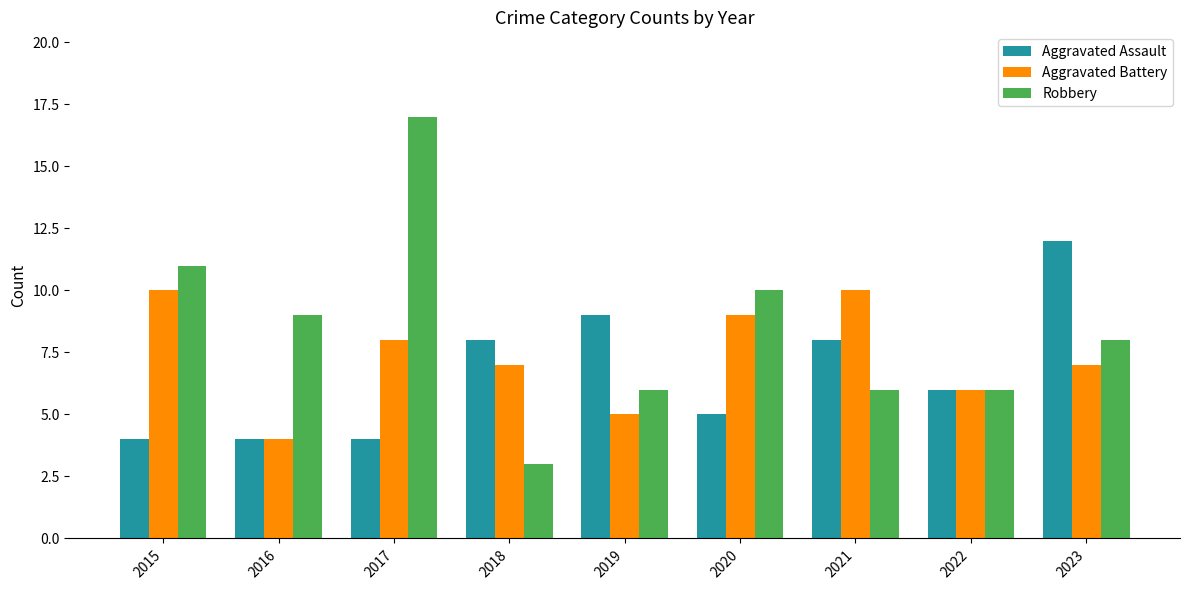

What are all the series names shown in the legend?

Aggravated Assault, Aggravated Battery, Robbery